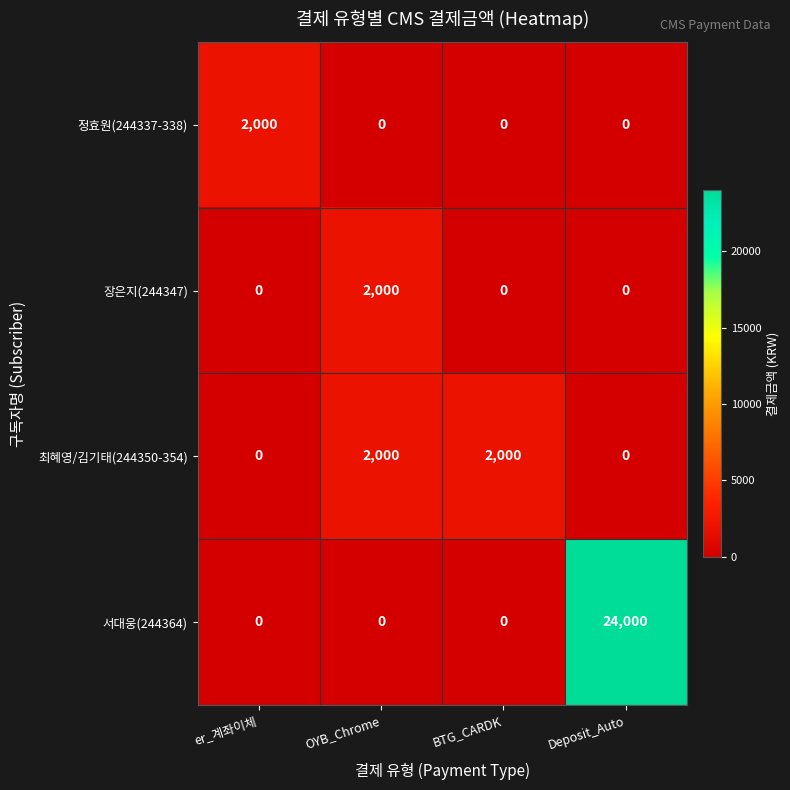

Reading left to right, transcribe all the data shown in this chart.

정효원(244337-338): er_계좌이체=2000	OYB_Chrome=0	BTG_CARDK=0	Deposit_Auto=0
장은지(244347): er_계좌이체=0	OYB_Chrome=2000	BTG_CARDK=0	Deposit_Auto=0
최혜영/김기태(244350-354): er_계좌이체=0	OYB_Chrome=2000	BTG_CARDK=2000	Deposit_Auto=0
서대웅(244364): er_계좌이체=0	OYB_Chrome=0	BTG_CARDK=0	Deposit_Auto=24000